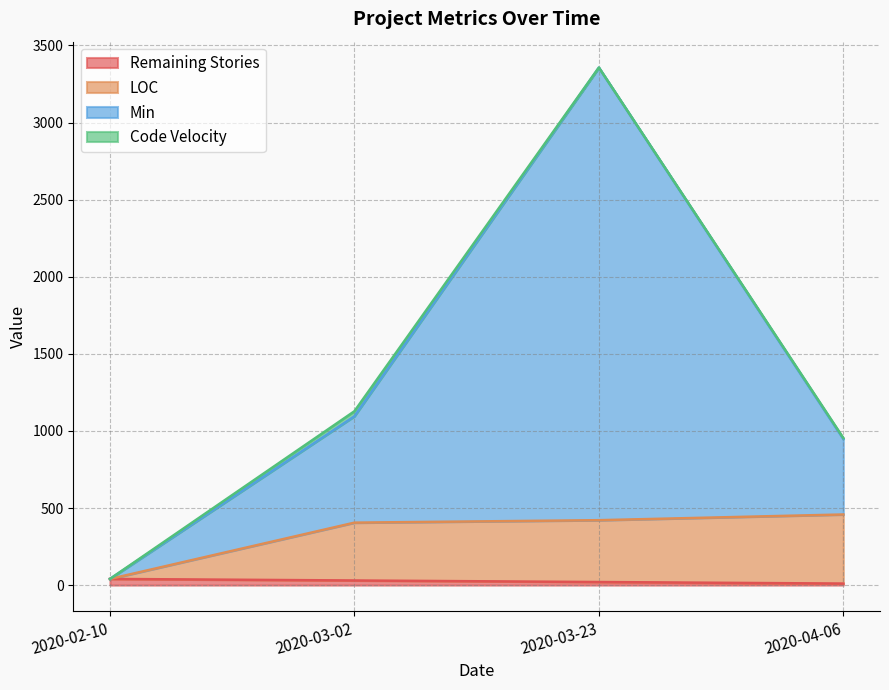

At which category is the sum across all series the highest?

2020-03-23